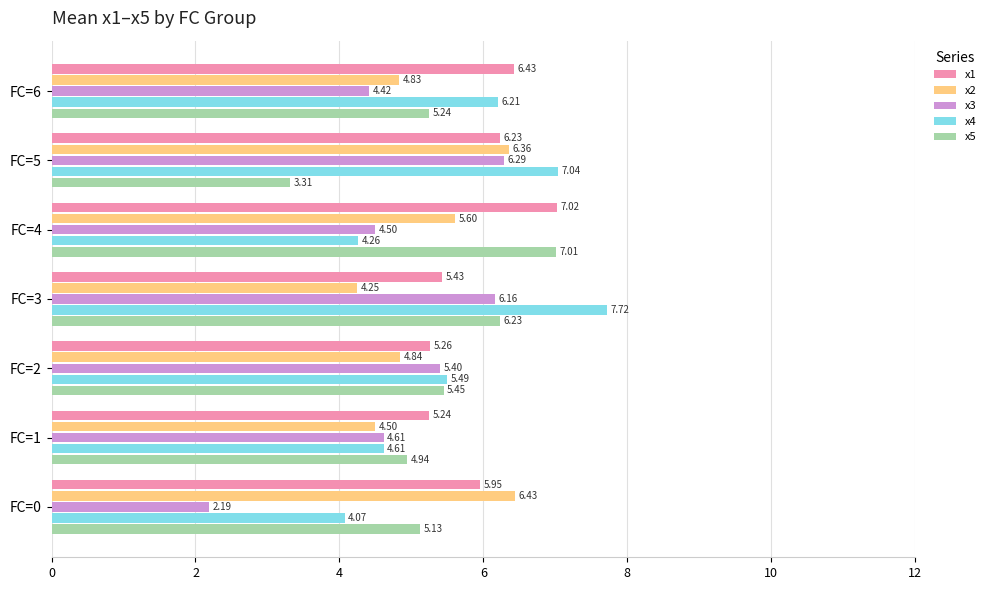

Which series has the widest spread of values?

x3